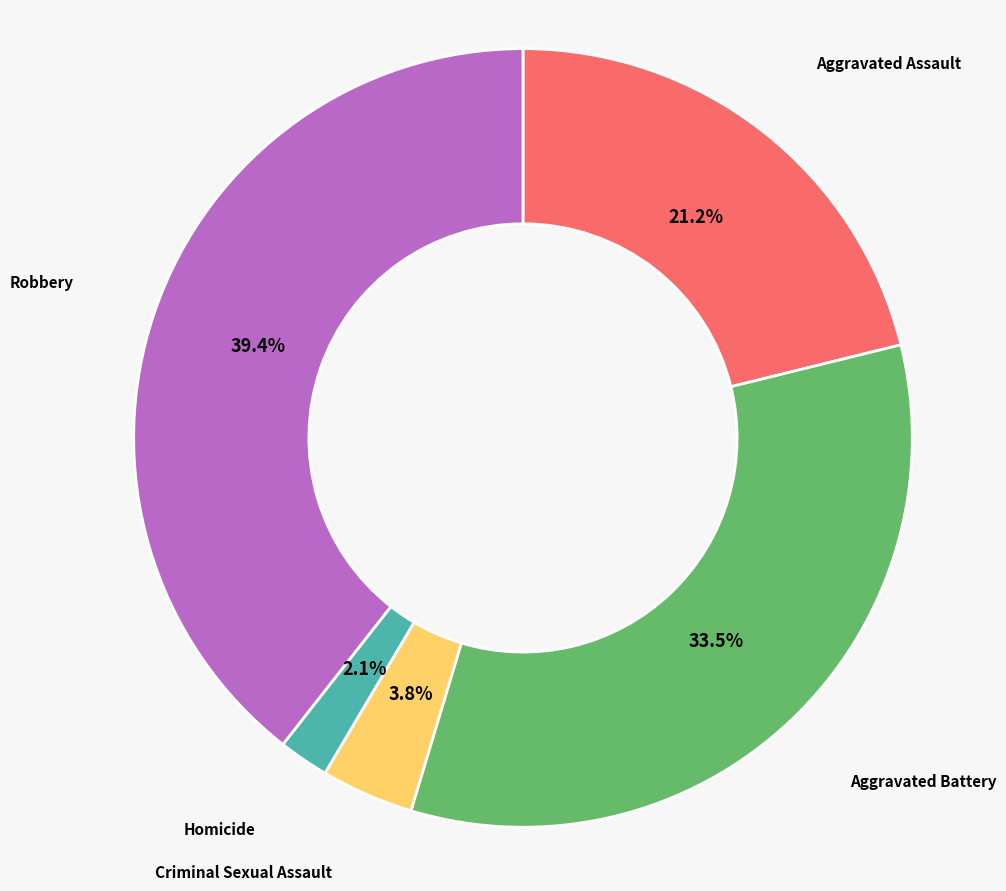

The Aggravated Assault slice represents 29% of the pie. True or false?

False